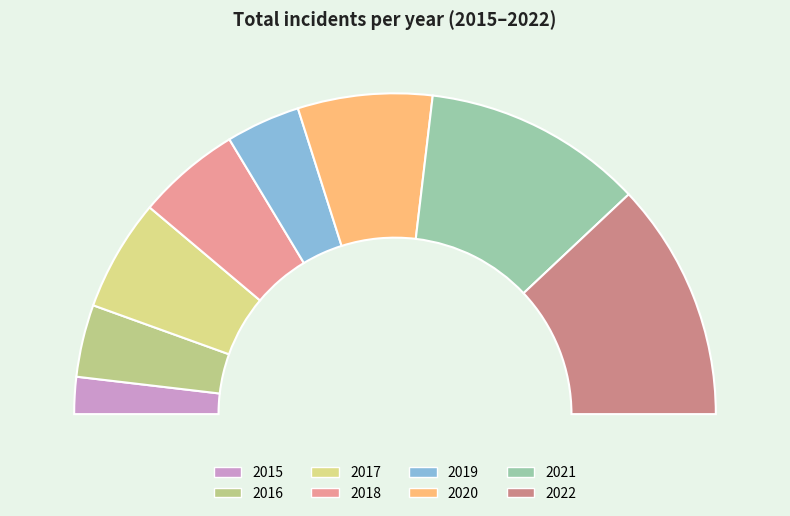

To the nearest percent, what percentage of the pie is 2020?

14%